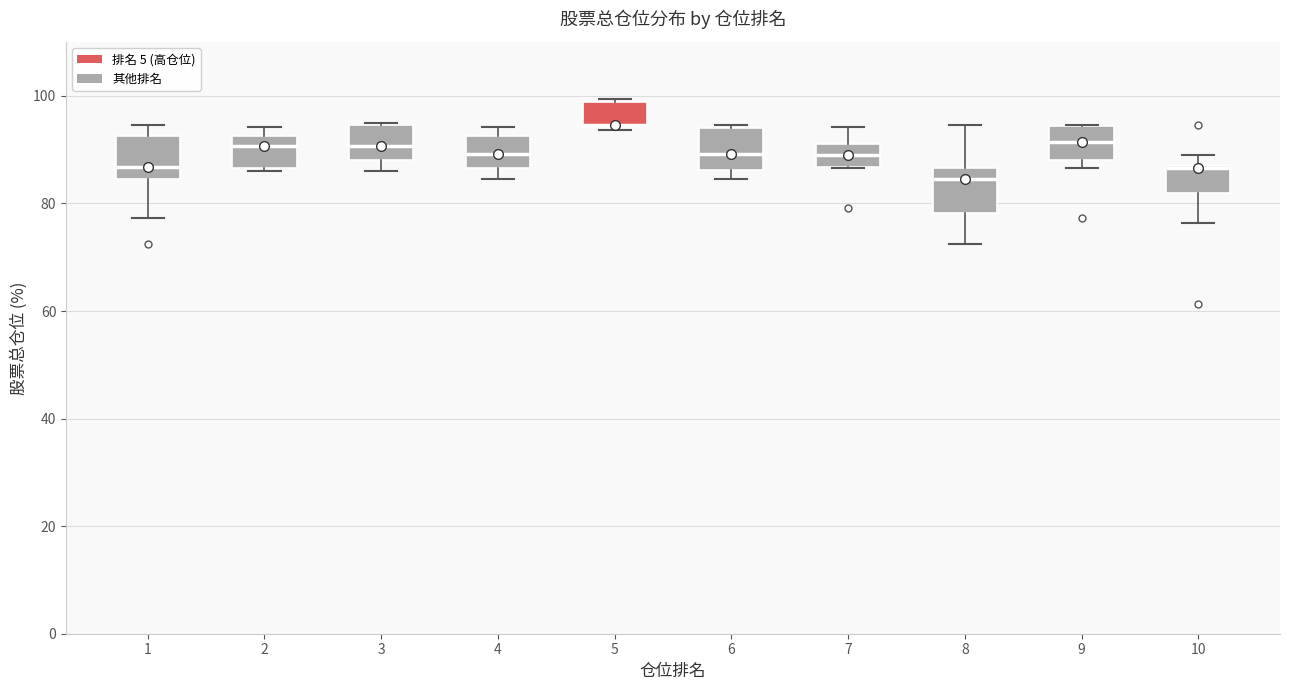

Where is the lower edge of the box at x = 2 on the y-axis? The values are not printed on the chart, so give them approximately, as read against the axis.

86